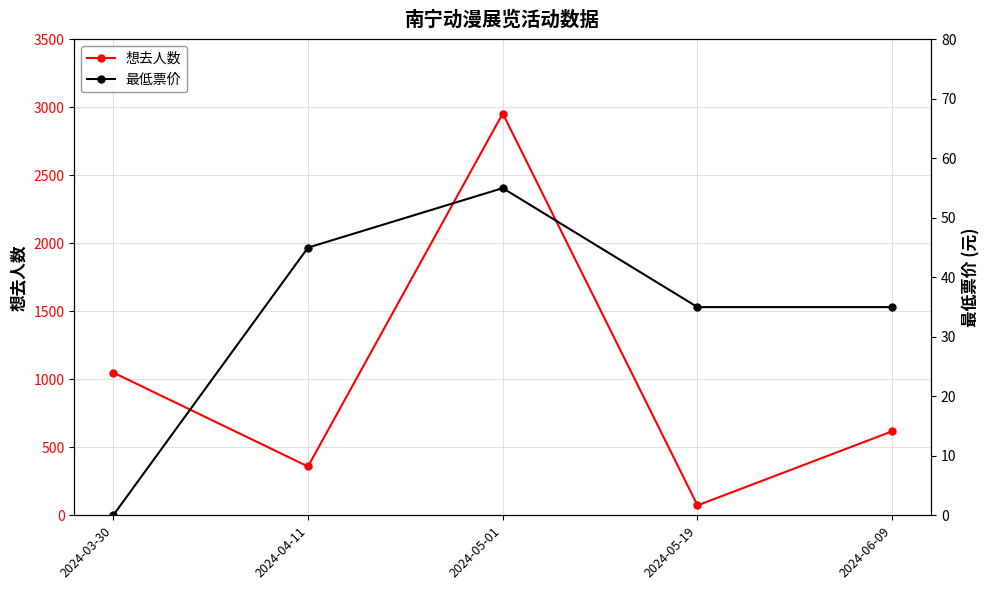

What is the label of the 3rd point from the left?

2024-05-01